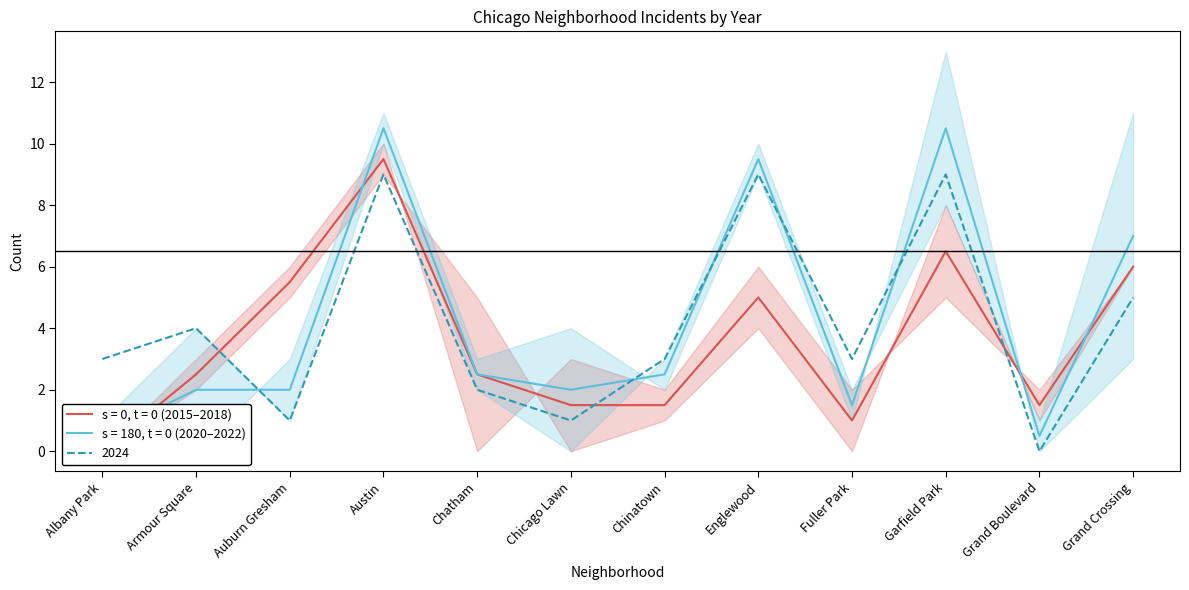

Rank the series by their maximum value, from highest to lowest.

2020, 2022, 2015, 2018, 2024